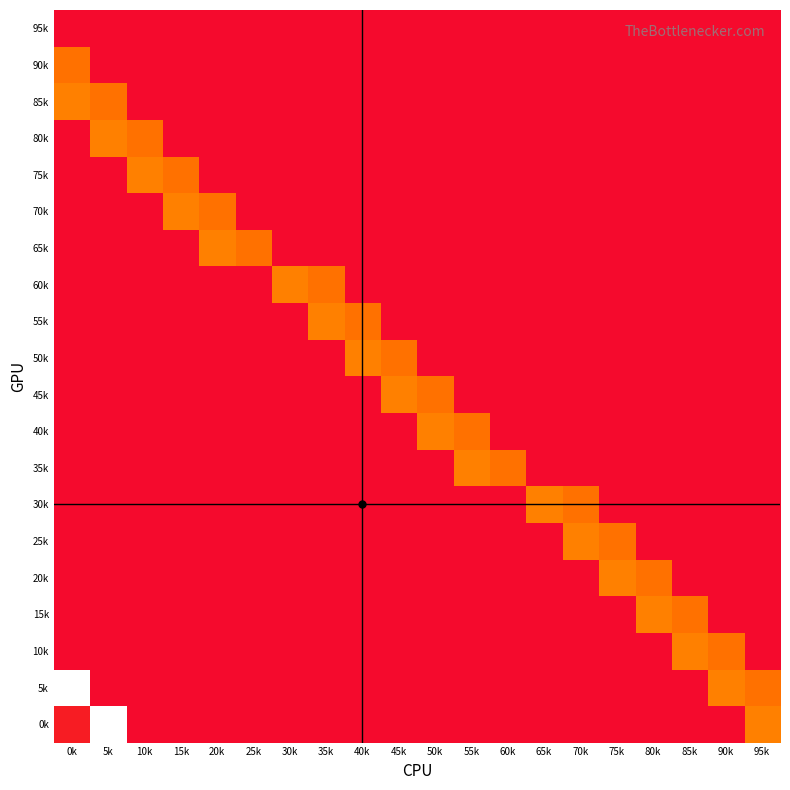

Which series has the largest total across all categories?

5k